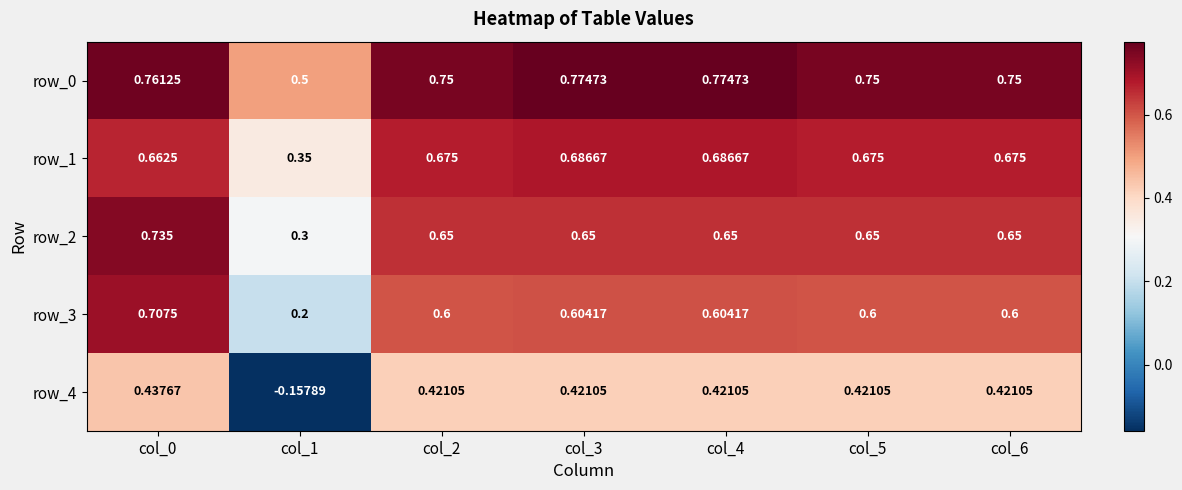

Rank the series by their maximum value, from highest to lowest.

row_0, row_2, row_3, row_1, row_4